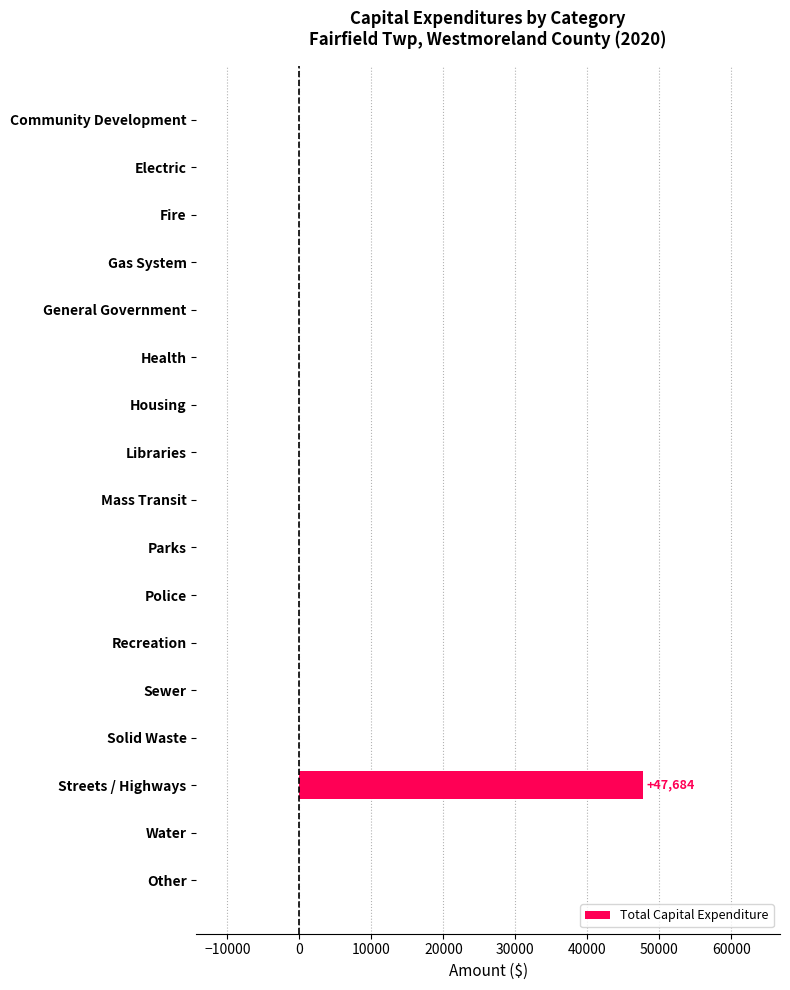

What is the average value?

2805